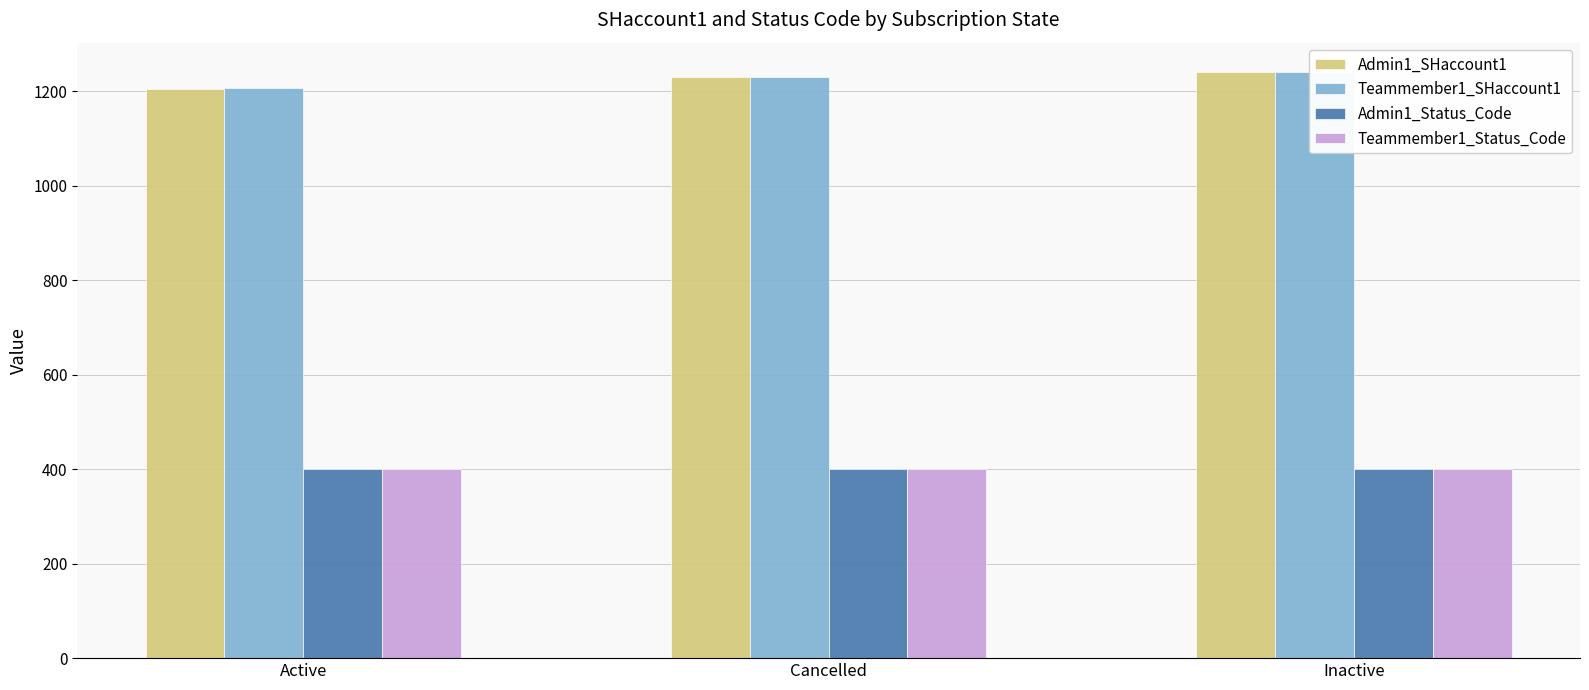

True or false: Admin1_Status_Code has a value of 233 at Cancelled.

False